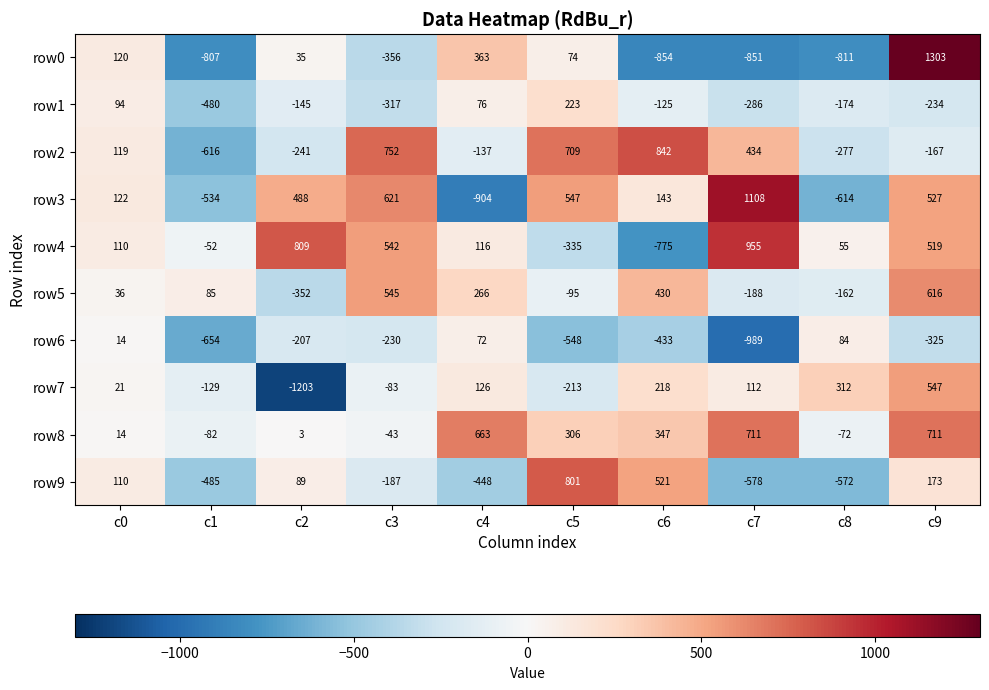

Which category has the highest value in the row9 series?

c5